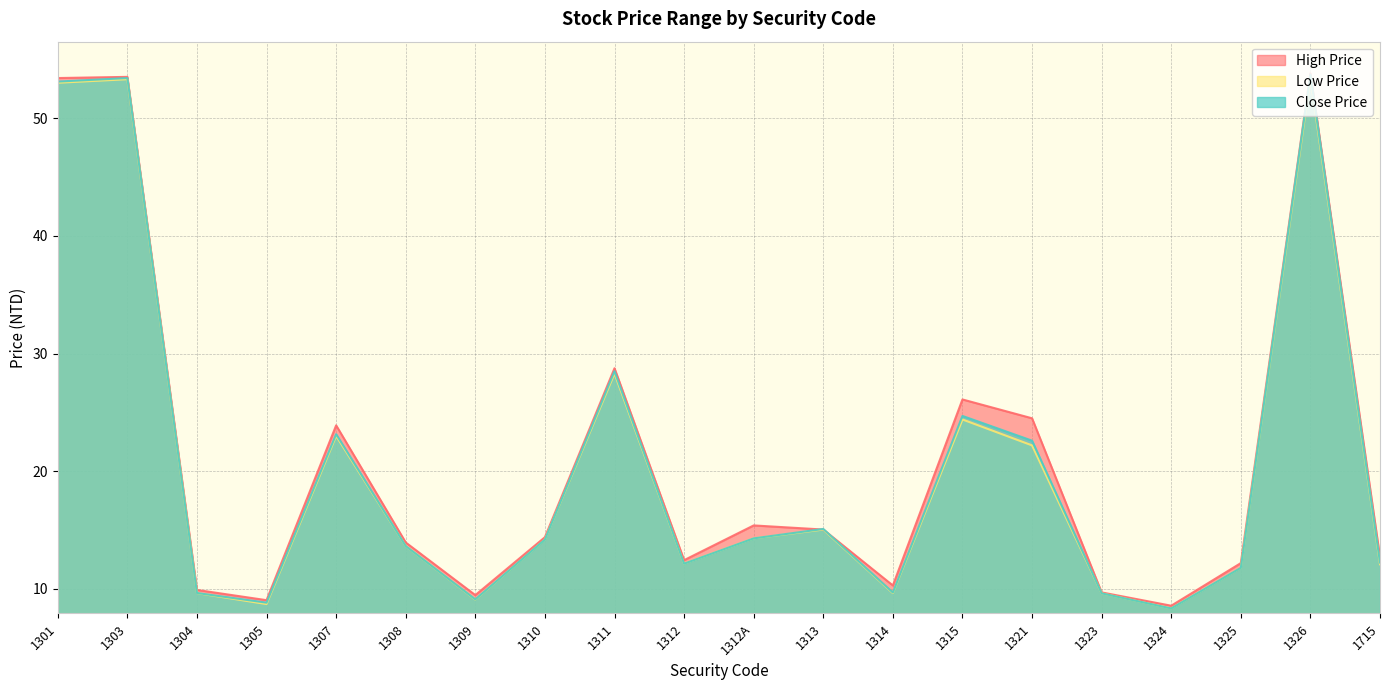

Which series has the widest spread of values?

Close Price